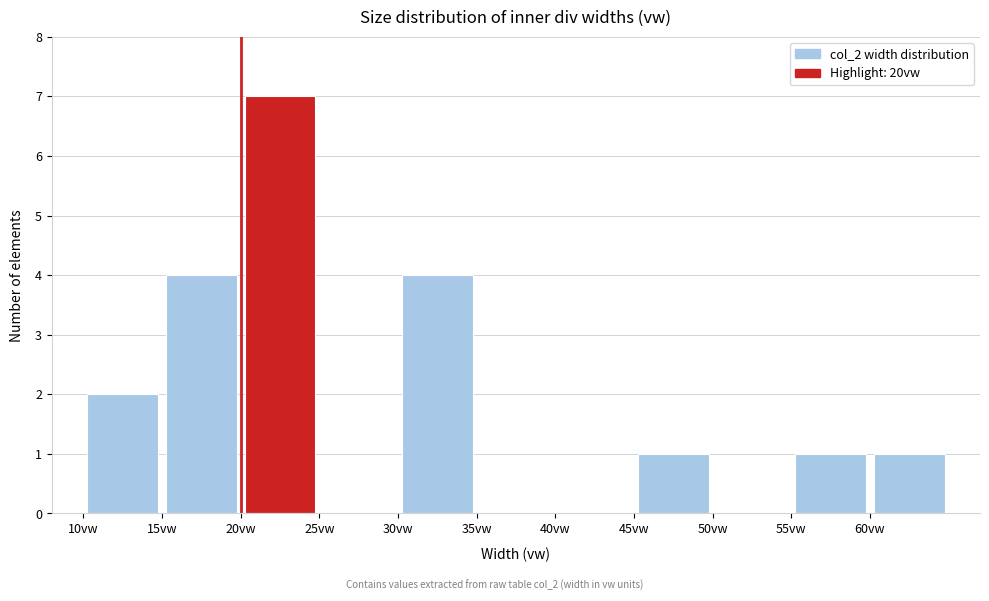

Which range on the x-axis has the tallest bar?

20 to 25